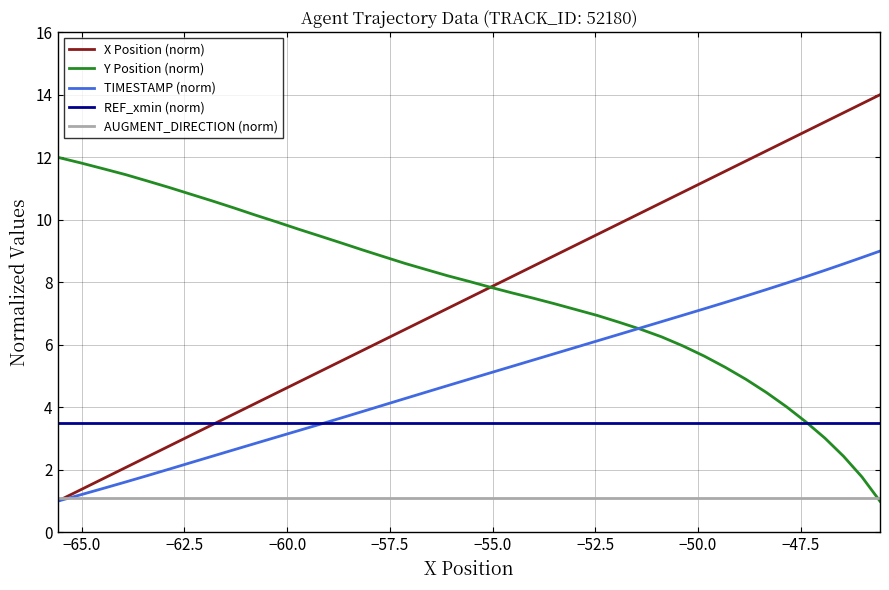

Is this an area chart (filled region under the line)?

No